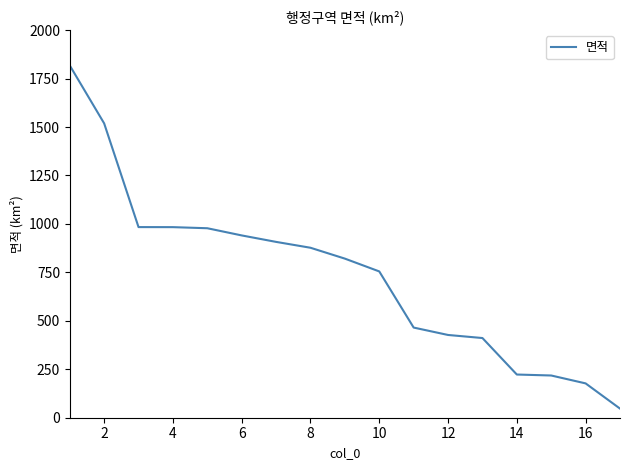

What is the greatest value displayed?

1817.9